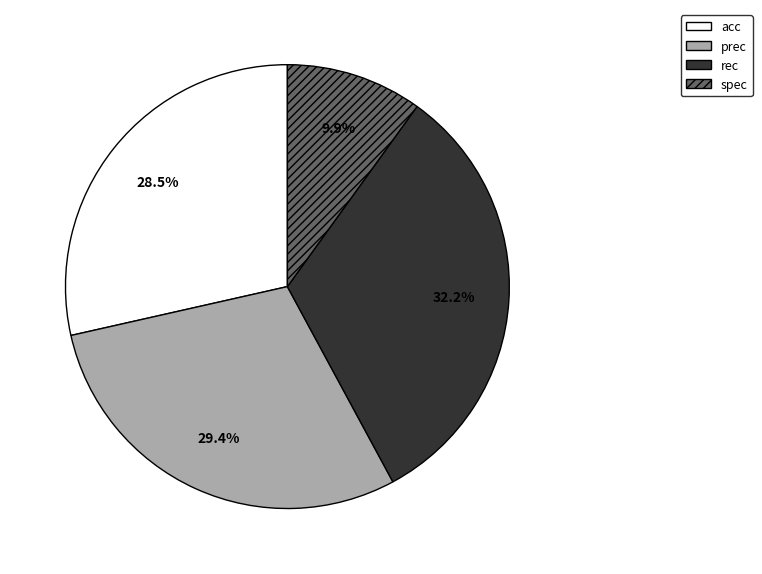

Which has a higher value, prec or spec?

prec